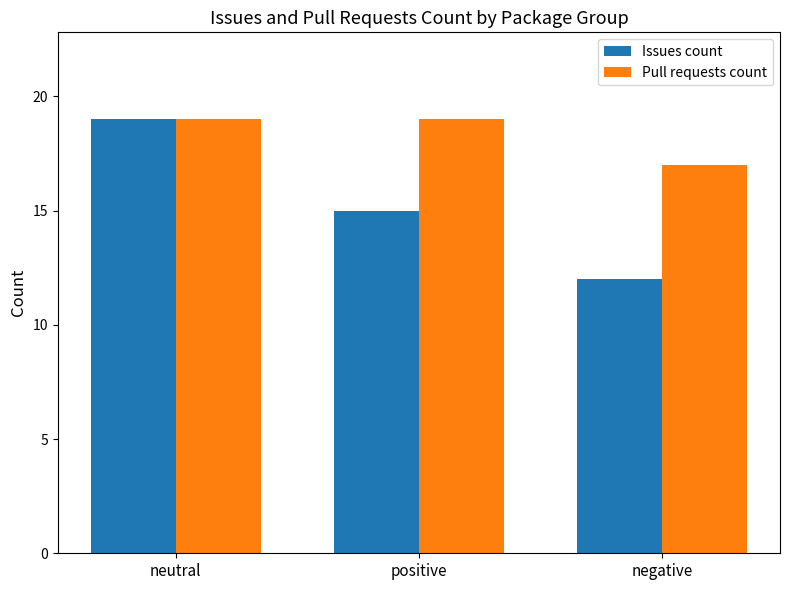

What is the minimum value shown in the chart?

12